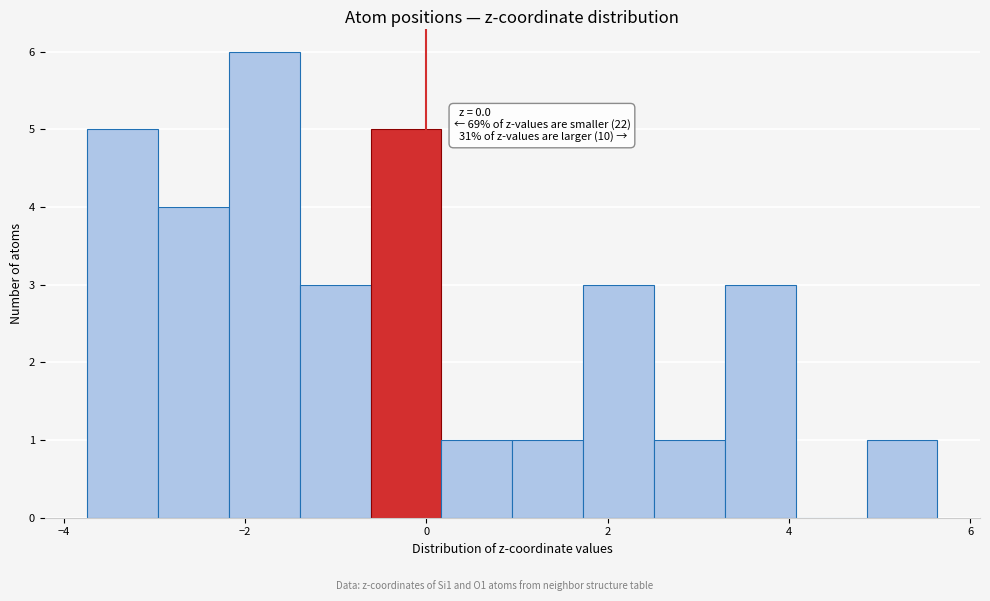

Around what value on the x-axis is the tallest bar? Give the approximate position of its centre, as read against the axis.

-1.8